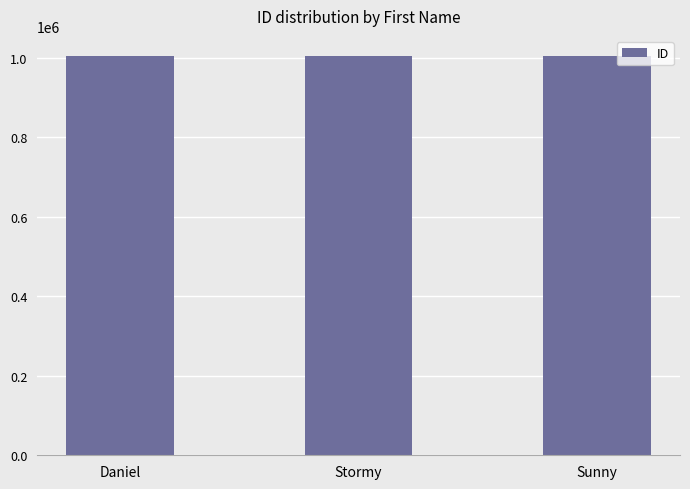

What is the smallest value displayed?

1004100